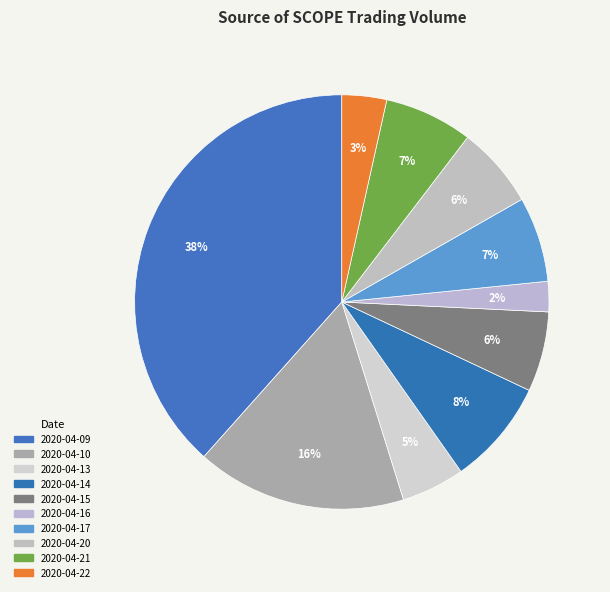

How many segments does this pie chart have?

10